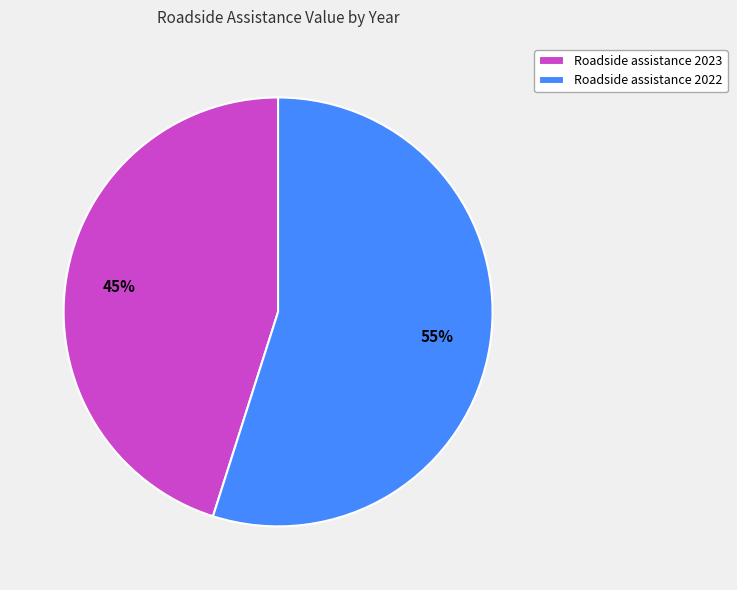

What is the largest slice in the pie chart?

Roadside assistance 2022